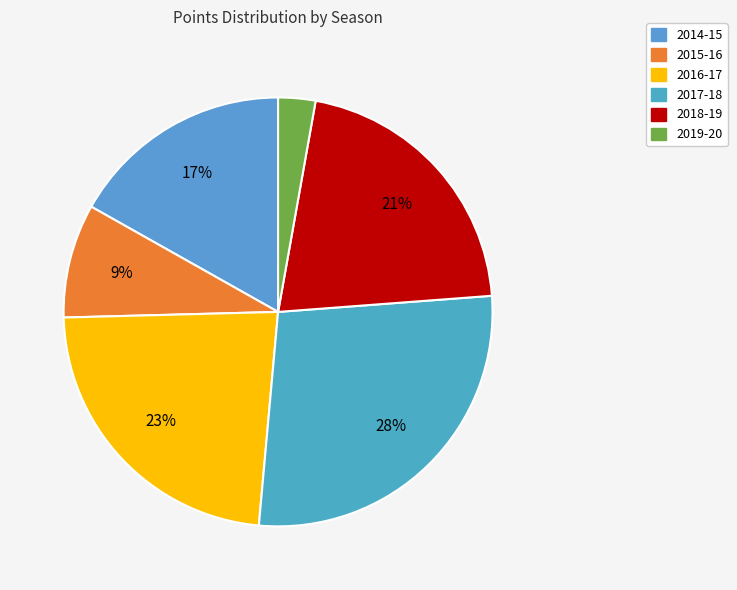

Is it true that 2017-18 is 33% of the pie?

False